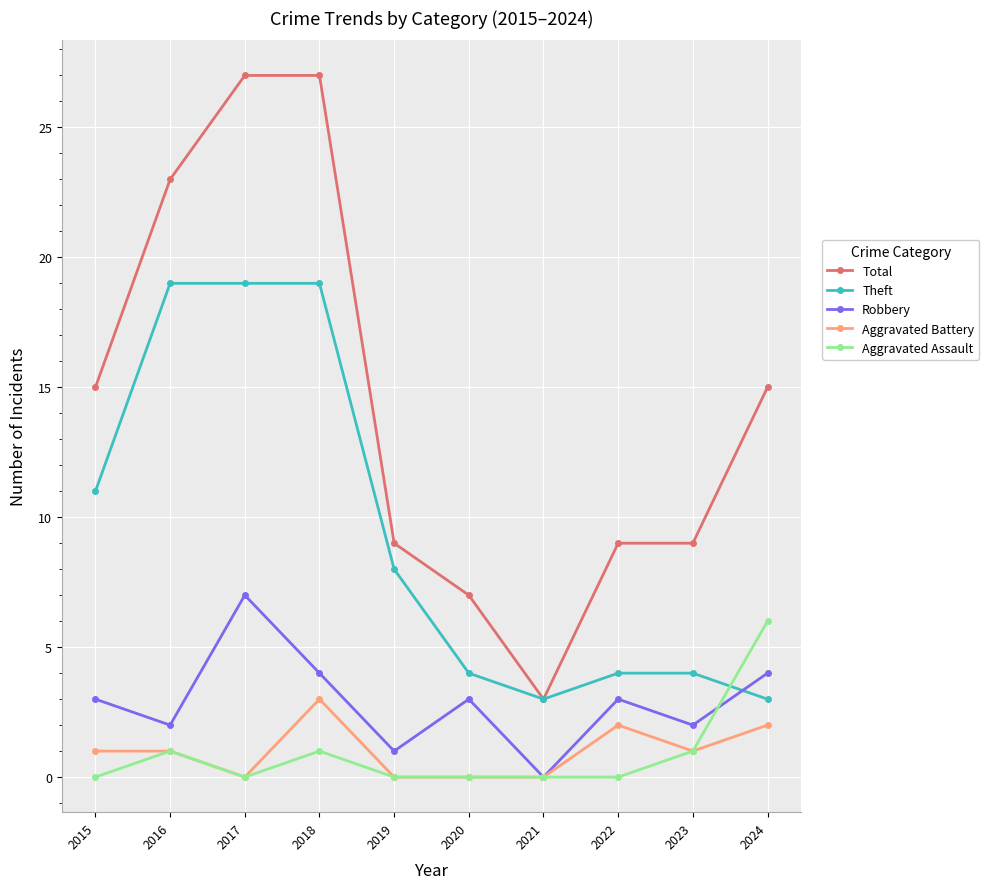

At which category does Total reach its first local valley?

2021